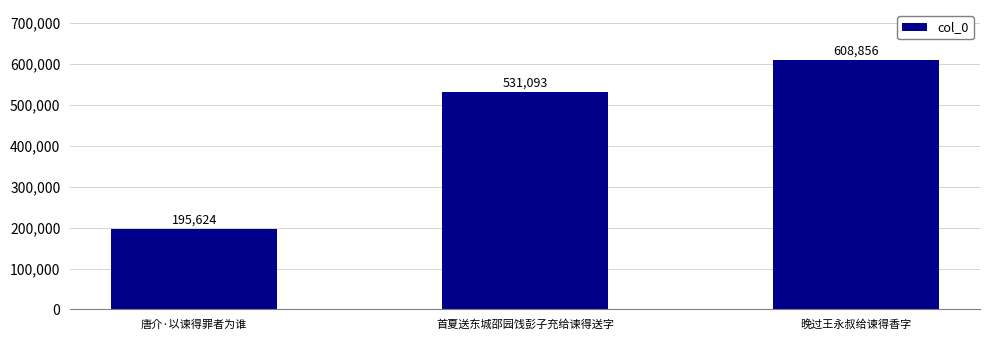

Approximately how many times larger is the value at 首夏送东城邵园饯彭子充给谏得送字 compared to 唐介·以谏得罪者为谁?

2.7